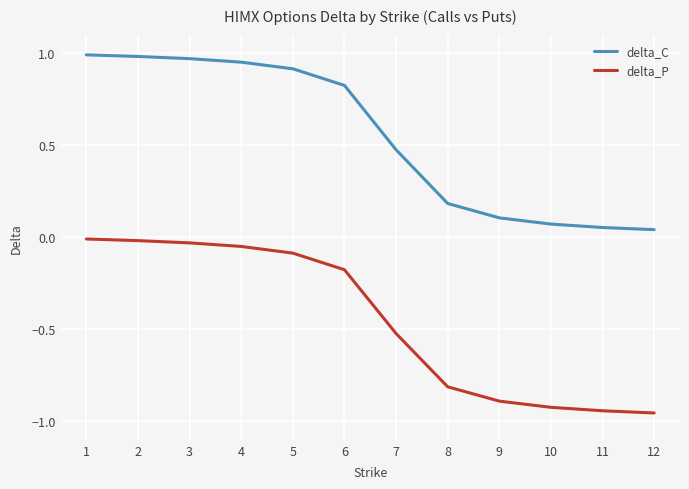

What is the difference between the maximum and minimum values in the delta_P series?

0.9